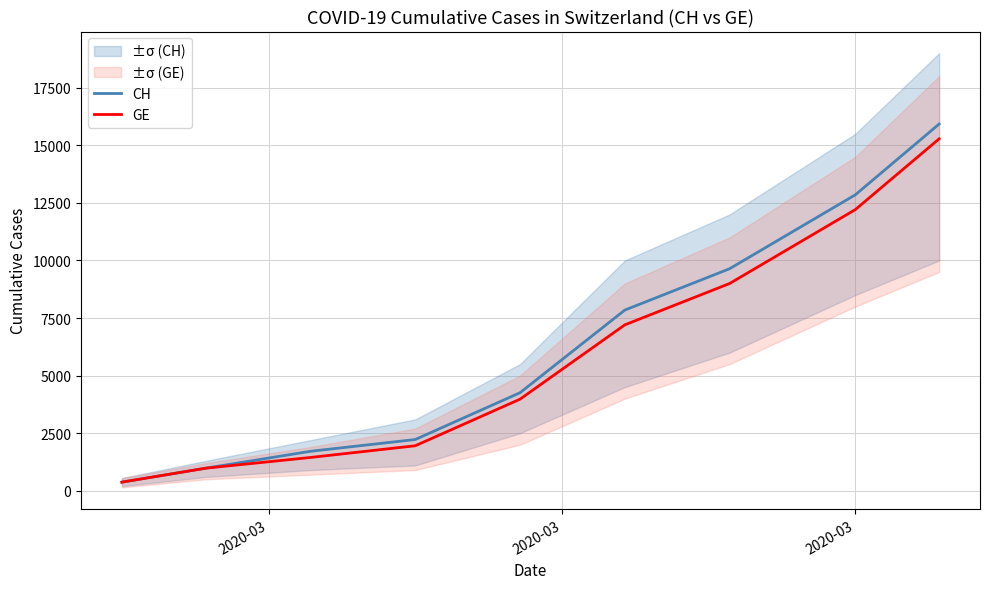

What is the difference between the maximum and minimum values in the GE series?

14909